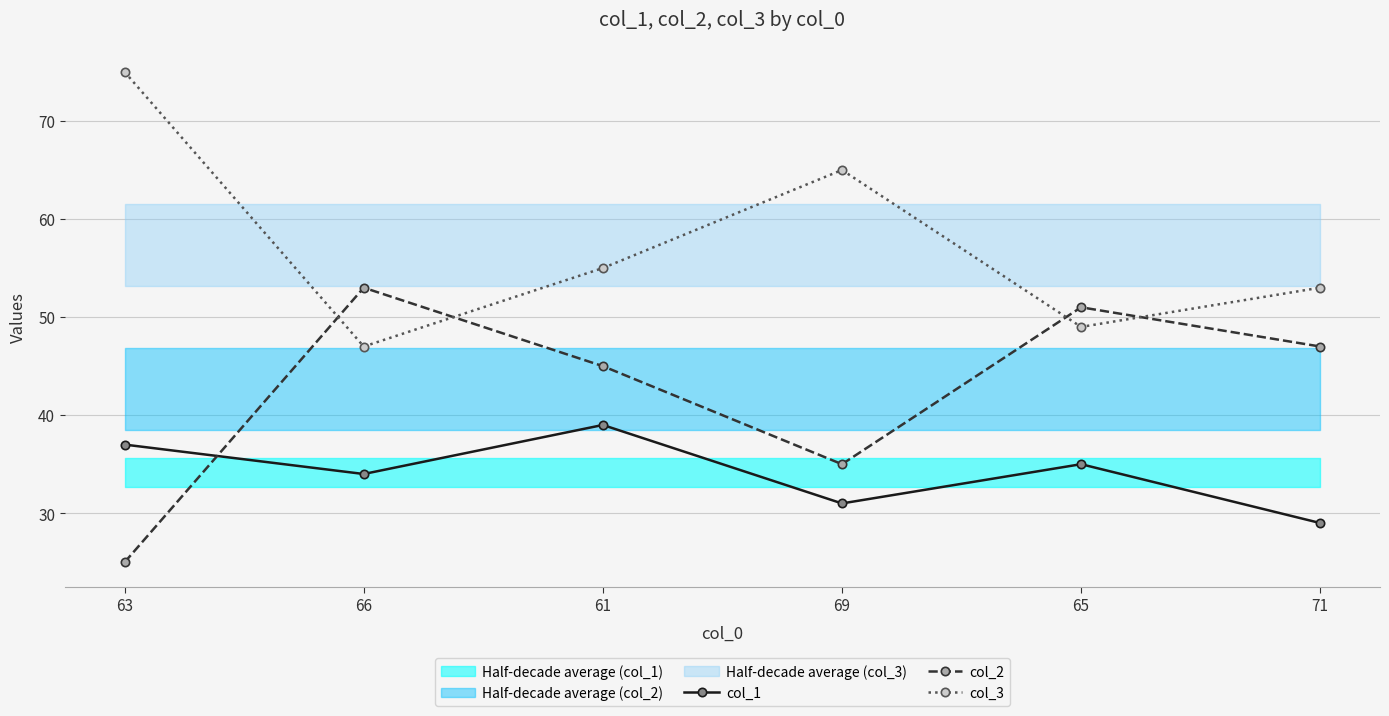

How many interior local peaks does the col_3 series have?

1